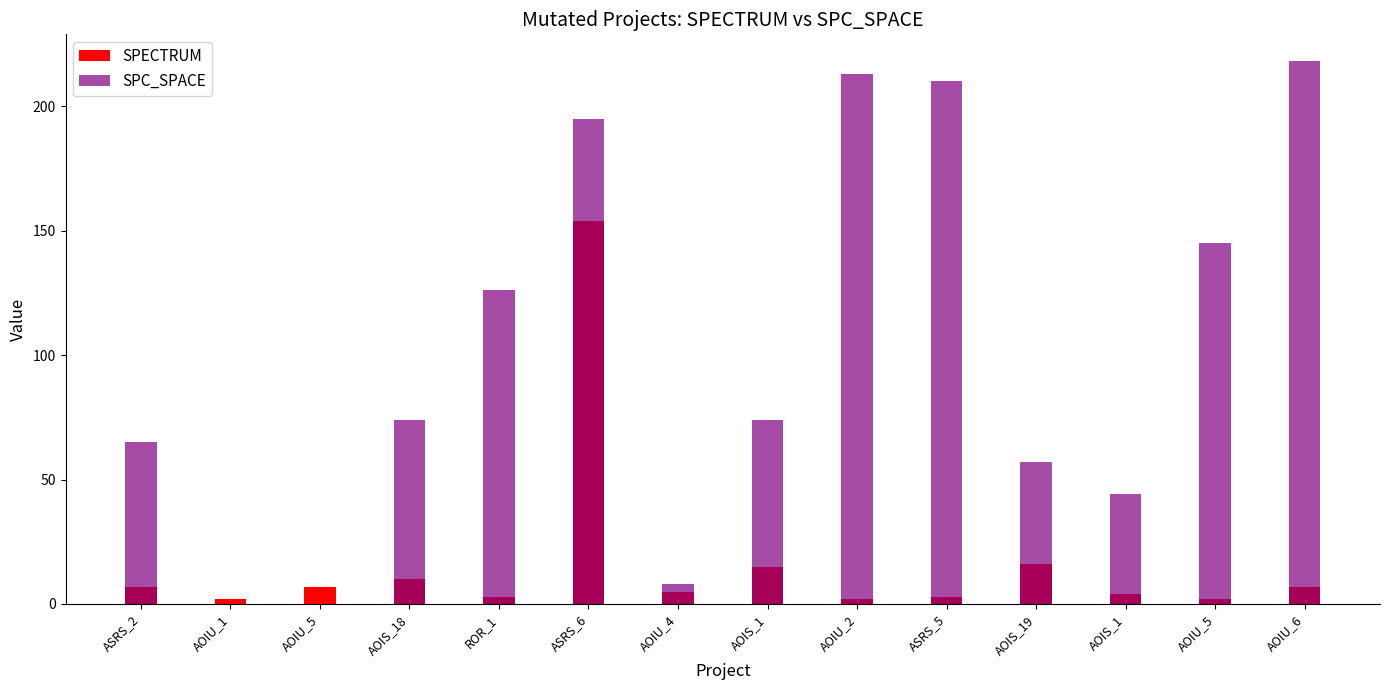

How many groups of bars are there?

14